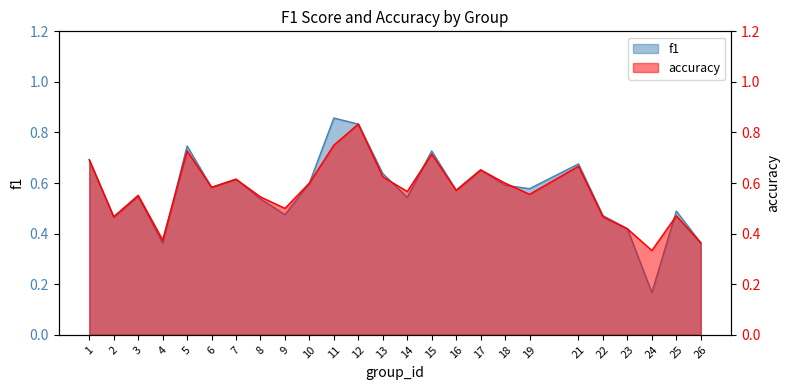

Between 4 and 15, which is larger?

15